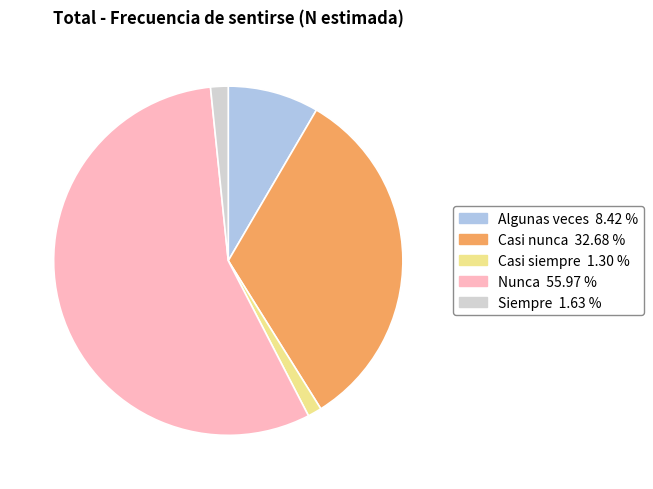

Count the number of slices in the pie.

5